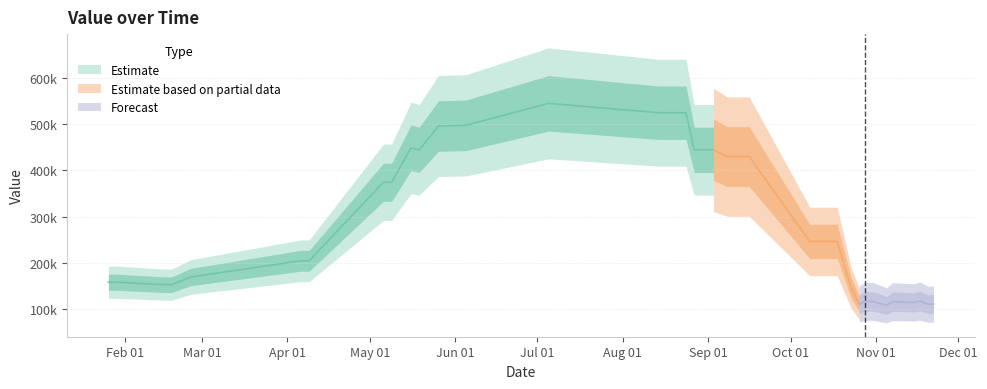

What is the label of the 36th point from the right?

2017-02-25